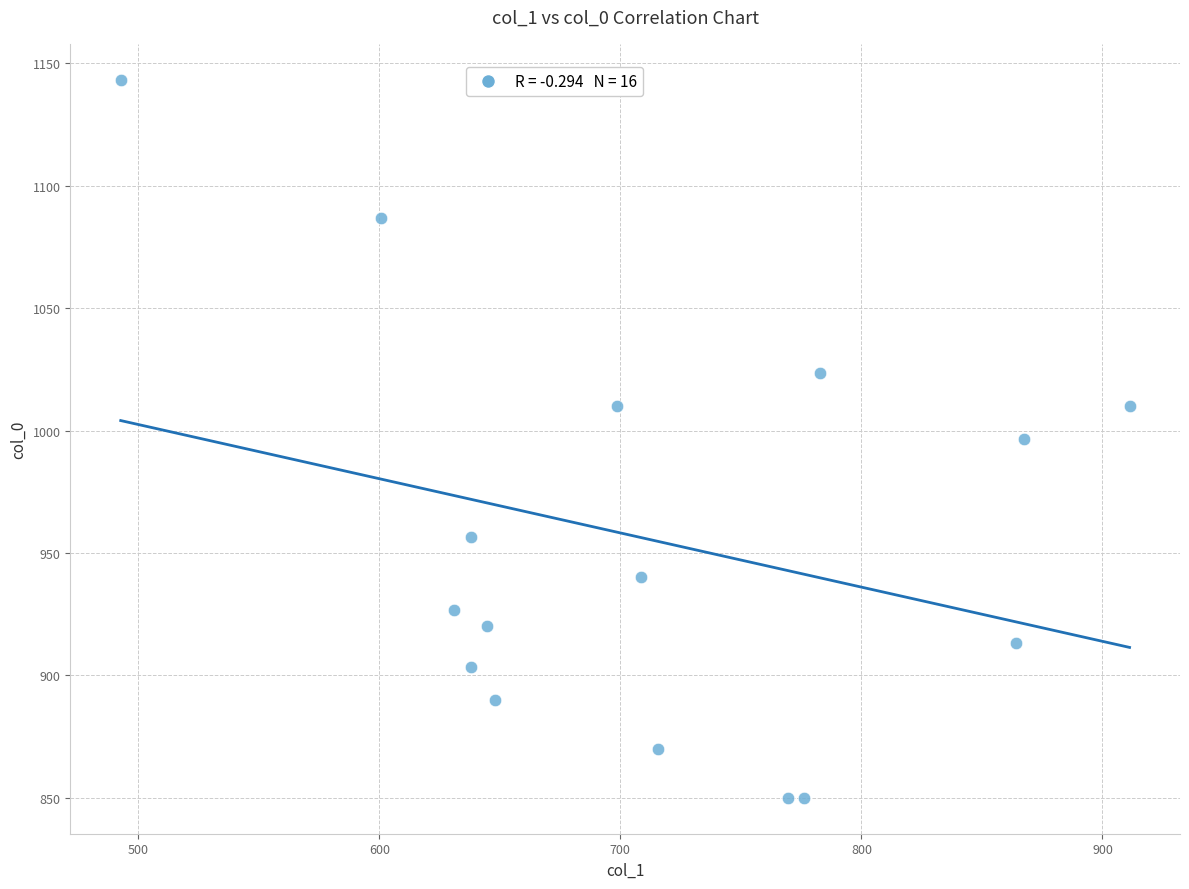

What is the range of X values (max minus min)?

418.5